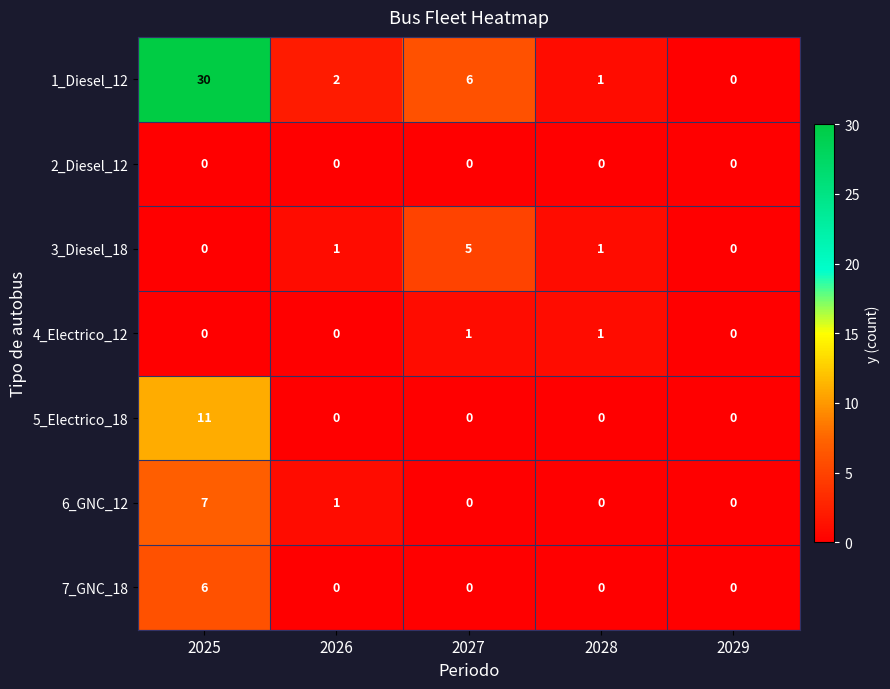

Which series has the largest range (max minus min)?

1_Diesel_12